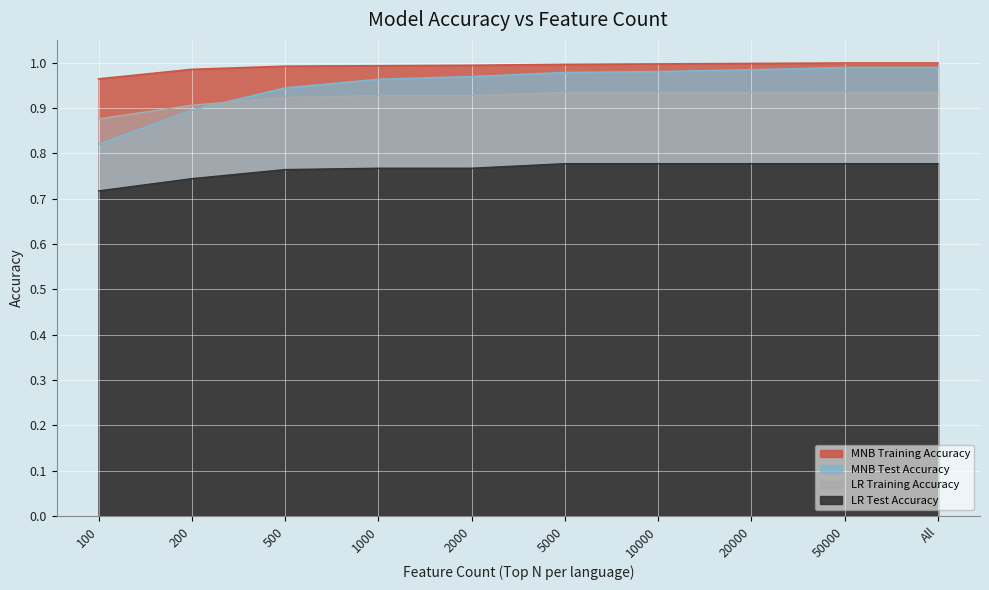

Which series has the widest spread of values?

MNB Test Accuracy